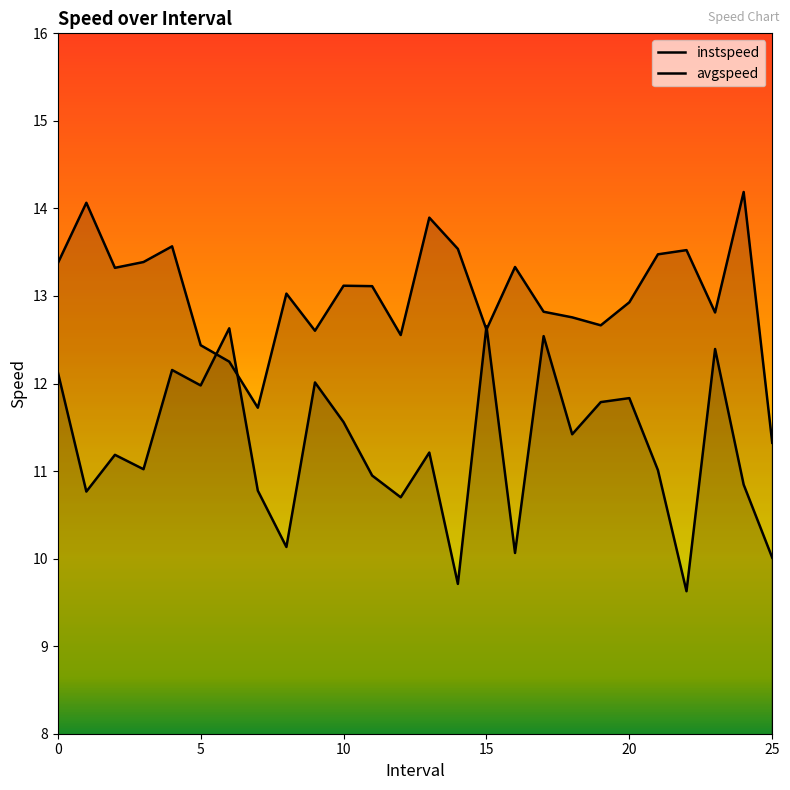

Does the chart display data point markers on the line(s)?

No